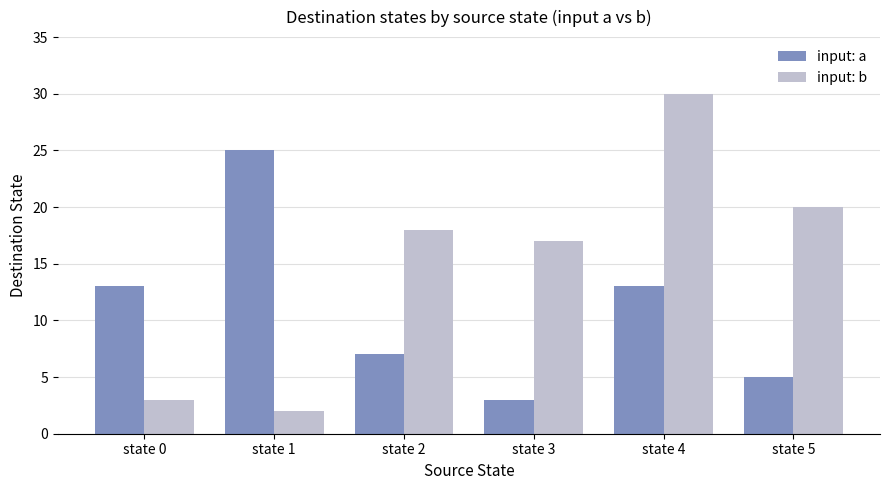

At which category is the sum across all series the highest?

state 4